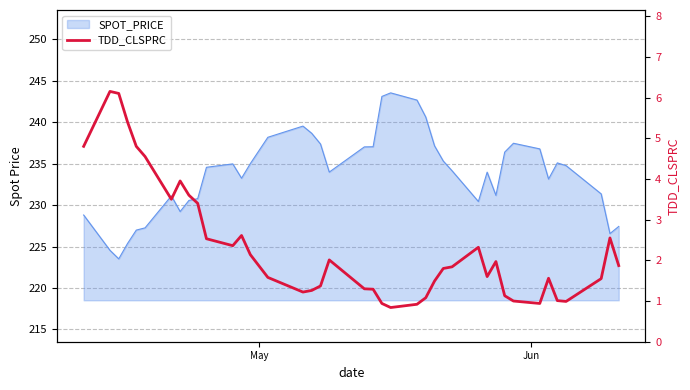

Reading left to right, transcribe all the data shown in this chart.

4.8	6.2	6.1	5.4	4.8	4.5	3.5	4.0	3.6	3.4	2.5	2.4	2.6	2.1	1.6	1.2	1.3	1.4	2.0	1.3	1.3	0.9	0.8	0.9	1.1	1.5	1.8	1.8	2.3	1.6	2.0	1.1	1.0	0.9	1.6	1.0	1.0	1.6	2.5	1.9